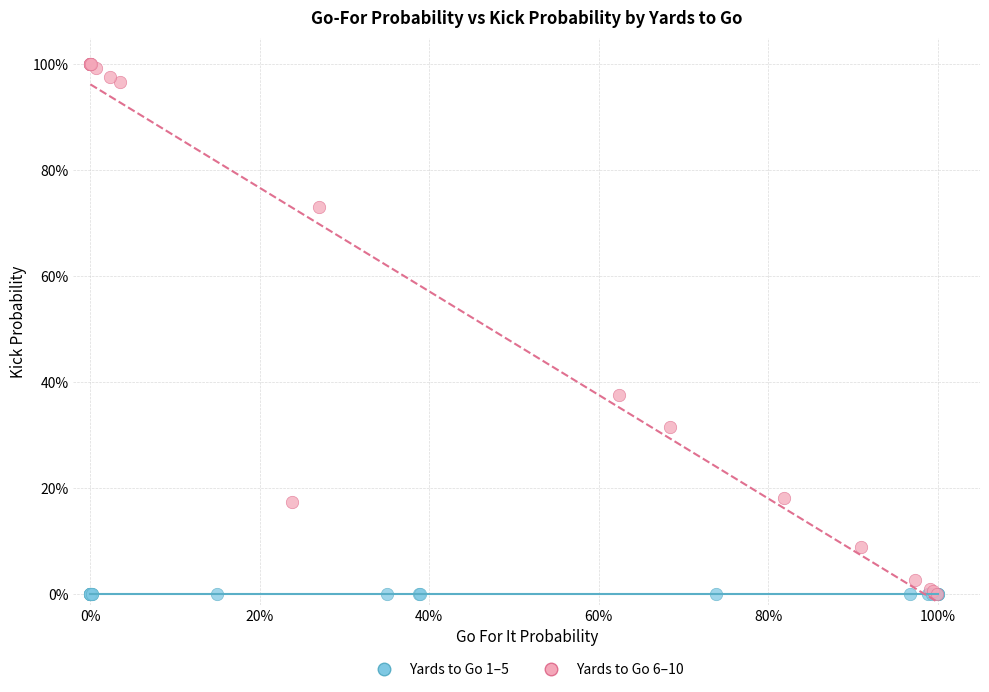

Which series contains the highest Y value?

Yards to Go 6–10